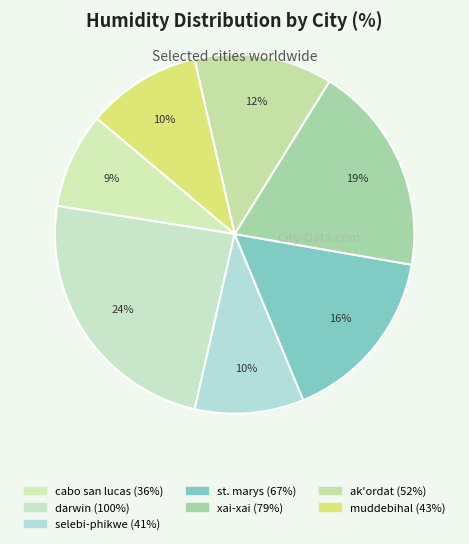

What percentage do xai-xai and muddebihal together represent?

29.2%